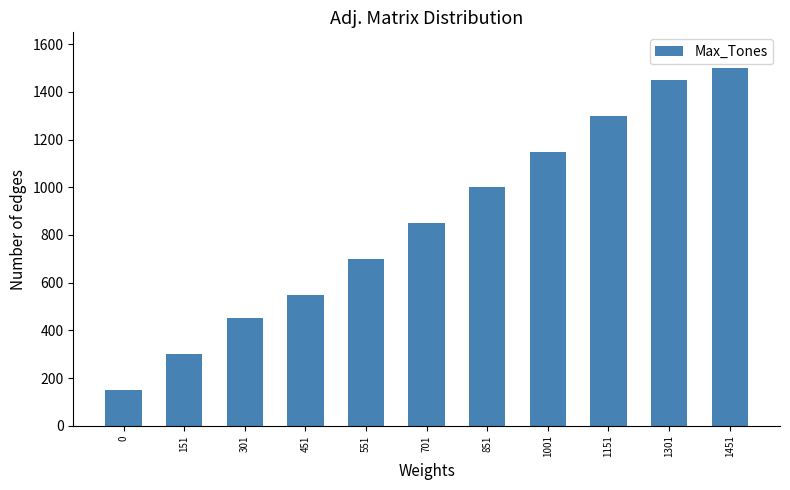

What is the difference between the maximum and second lowest values?

1200